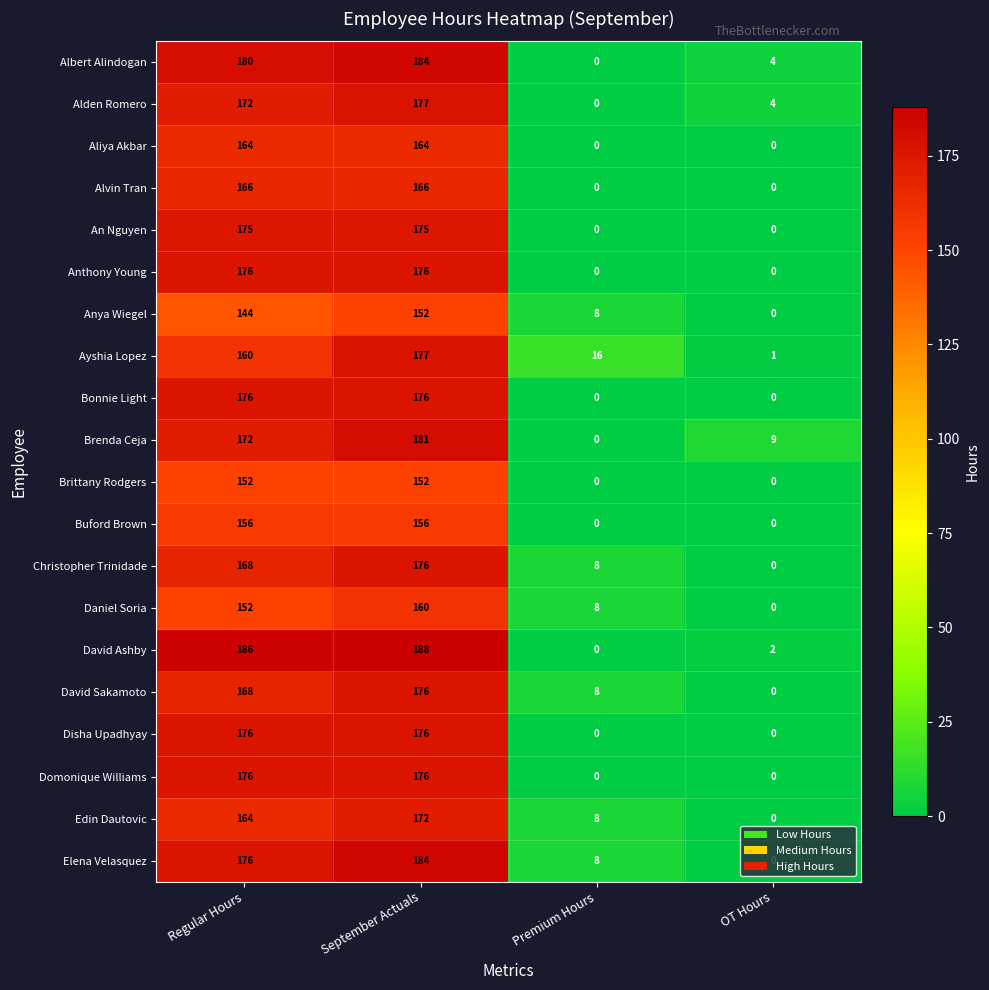

What is the approximate value of Albert Alindogan at Regular Hours?

180.0